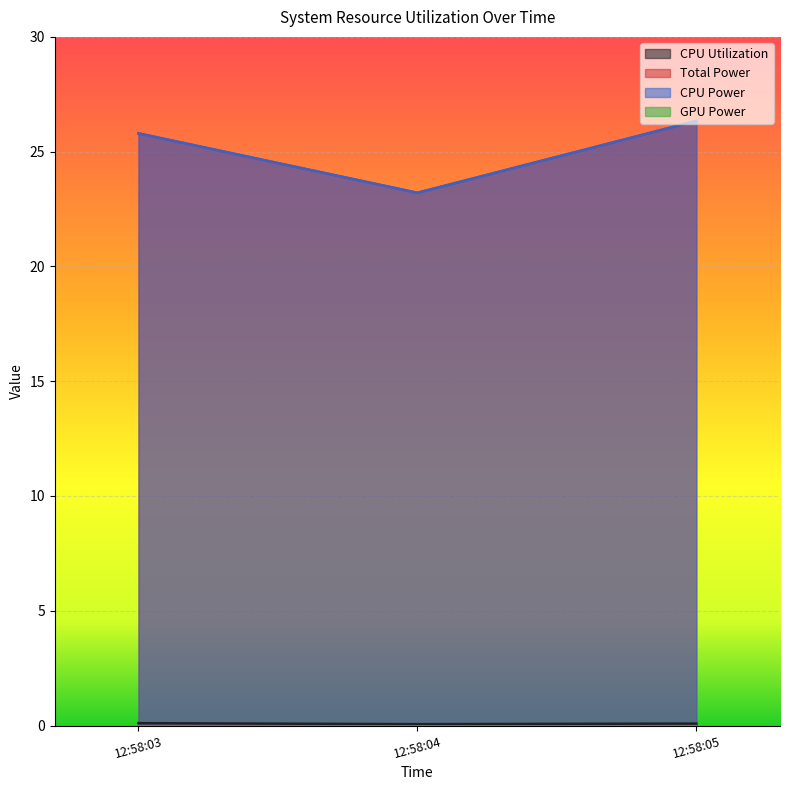

Which category has the lowest value across all series?

12:58:04